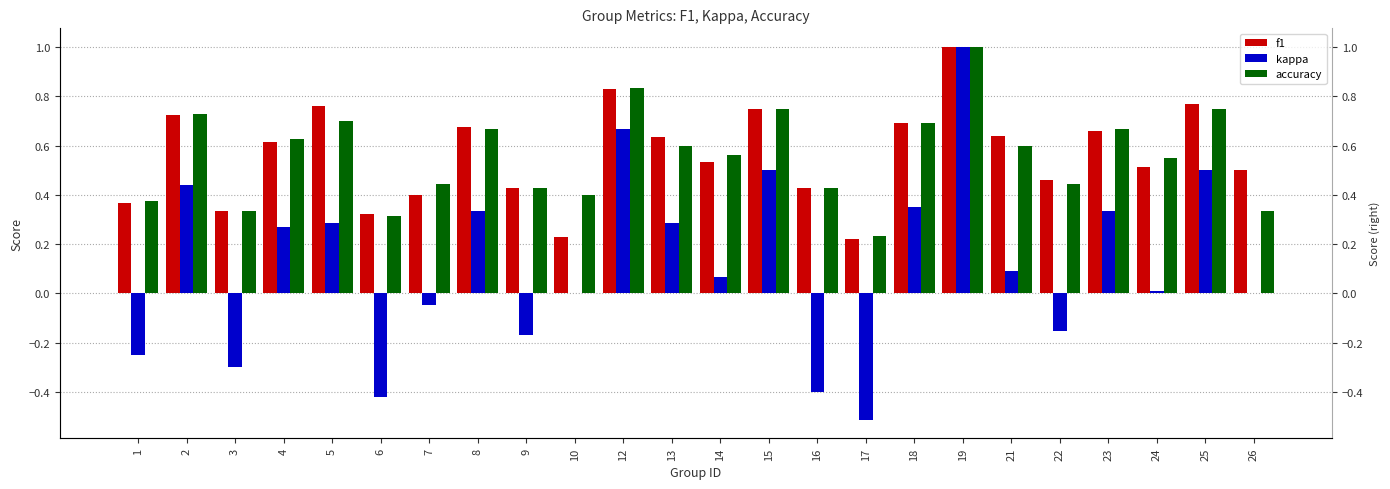

What is the difference between the kappa values at 23 and 15?

0.2